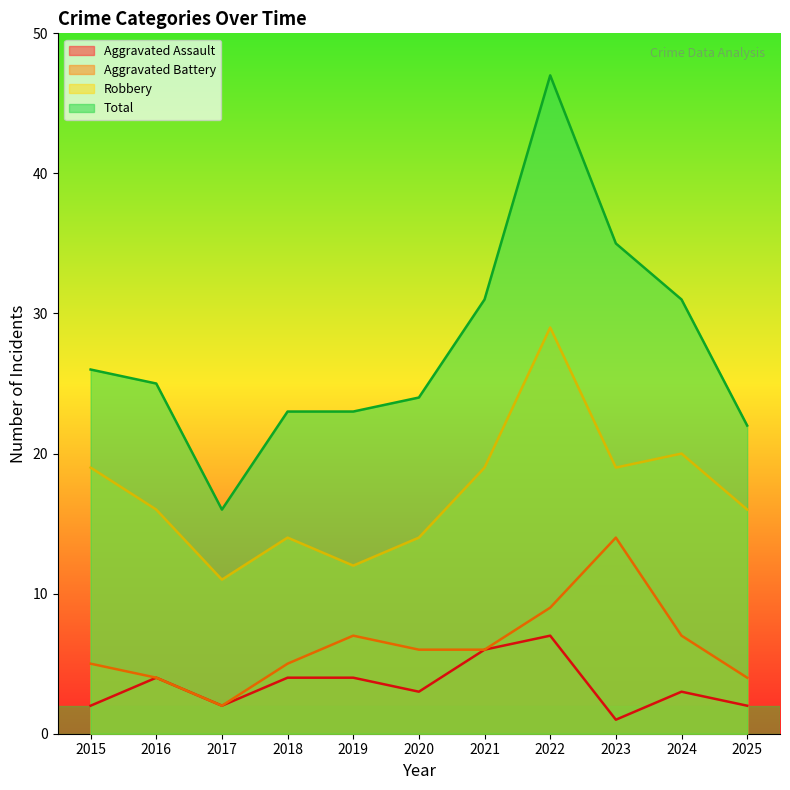

At which category does Aggravated Battery reach its first local peak?

2019